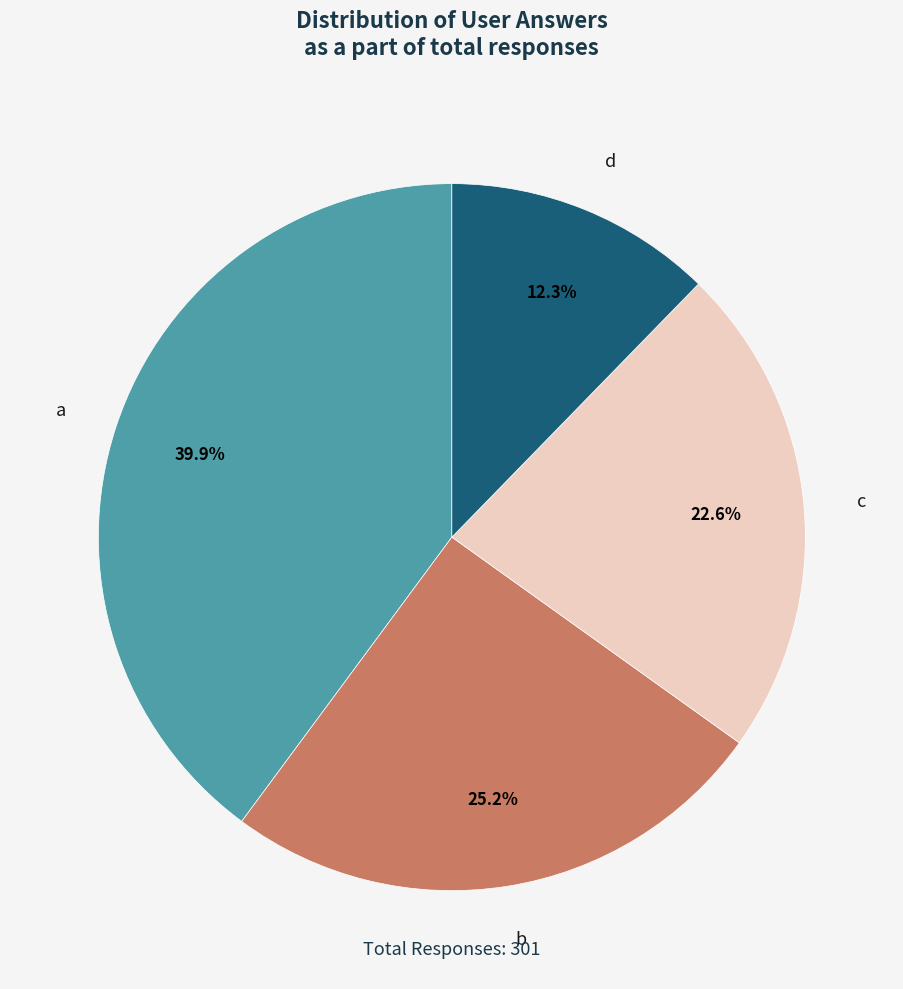

How many segments does this pie chart have?

4